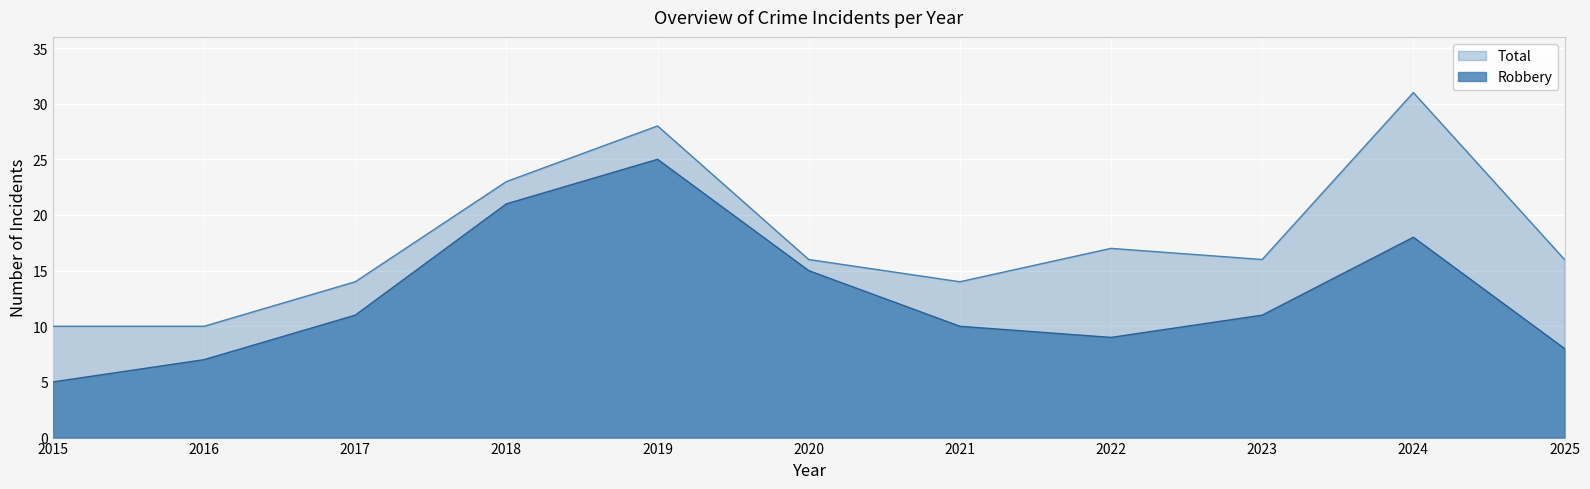

Which has a higher value, 2023 or 2024?

2024